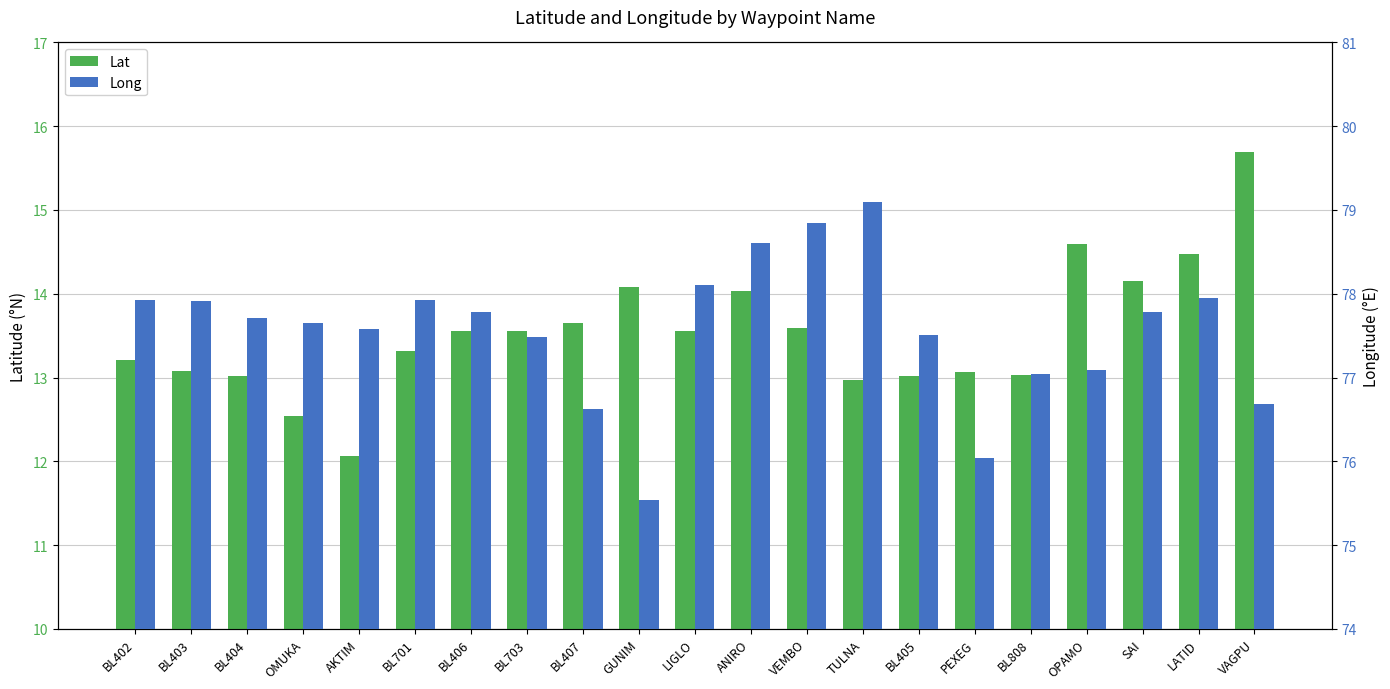

What position from the right is VEMBO?

9